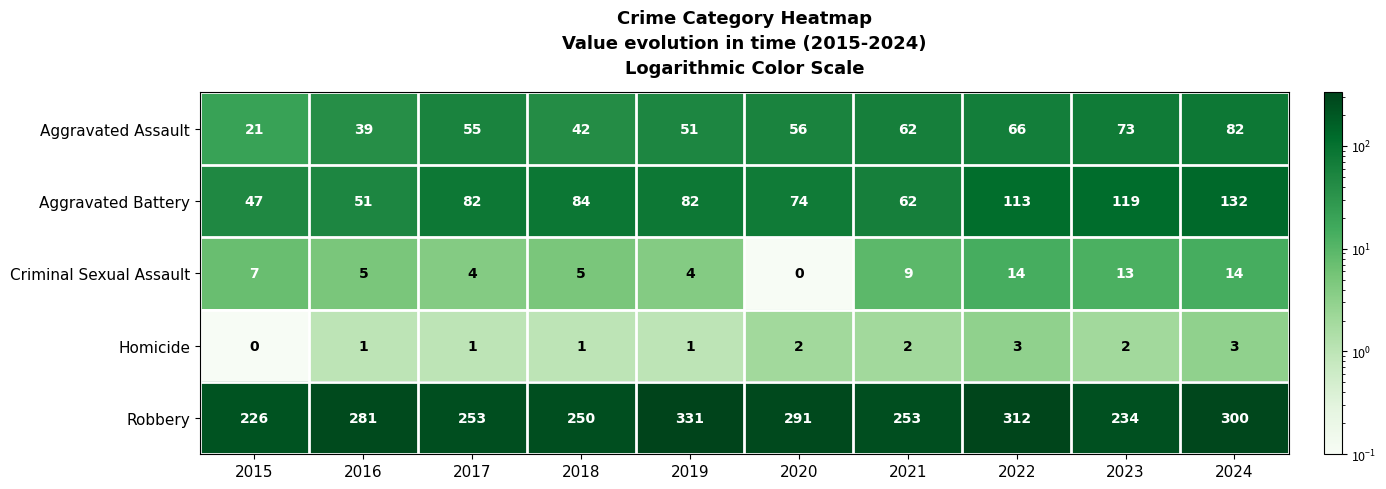

Rank the series by their maximum value, from lowest to highest.

Homicide, Criminal Sexual Assault, Aggravated Assault, Aggravated Battery, Robbery